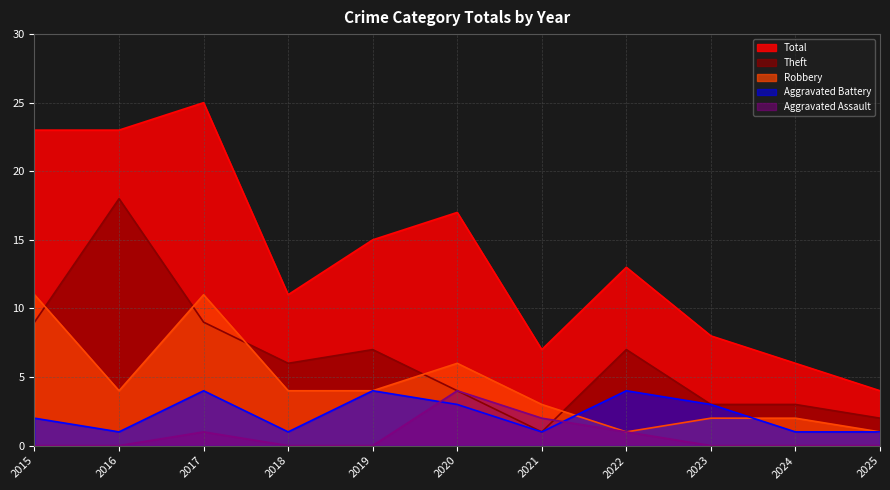

Which series has the largest total across all categories?

Total